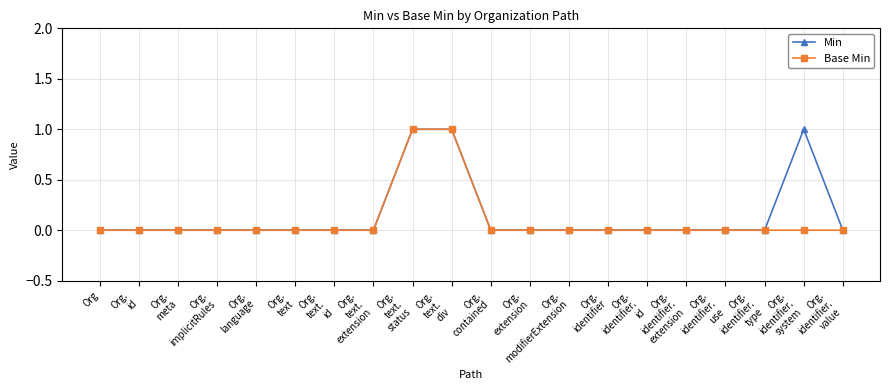

What are all the series names shown in the legend?

Min, Base Min